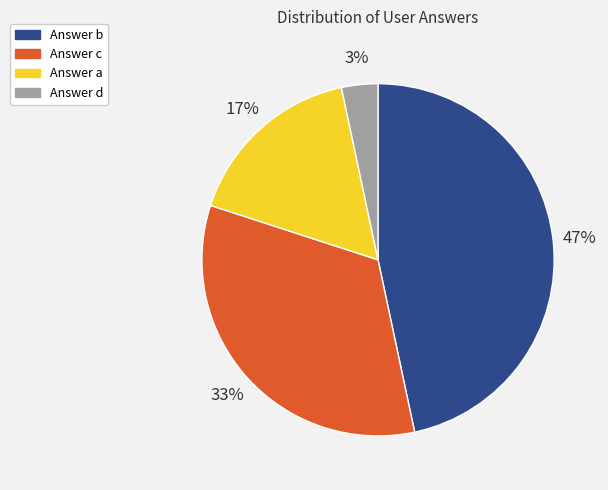

Is there a majority slice in this chart?

No